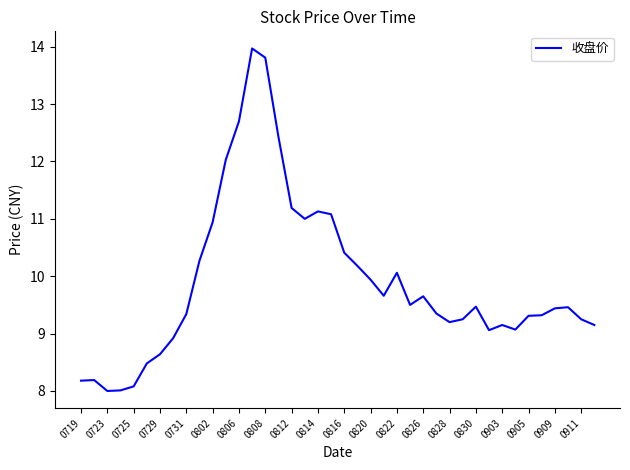

What is the difference between the maximum and minimum values?

6.0